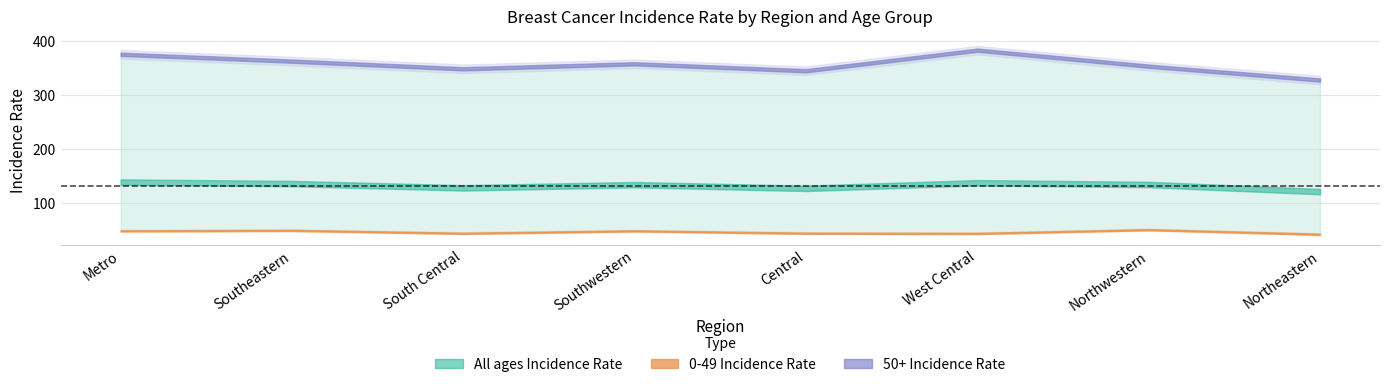

True or false: 50+ Incidence Rate and All ages Incidence Rate cross at least once.

False